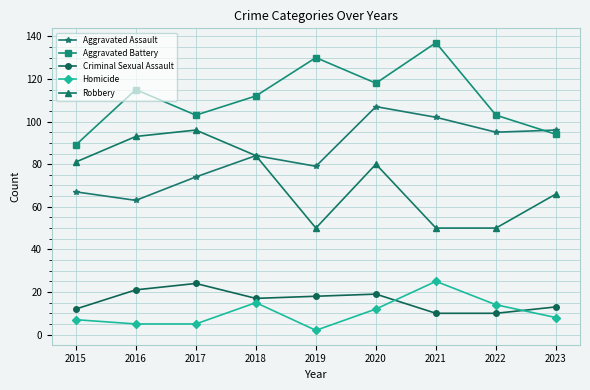

At which category does Aggravated Battery reach its first local valley?

2017